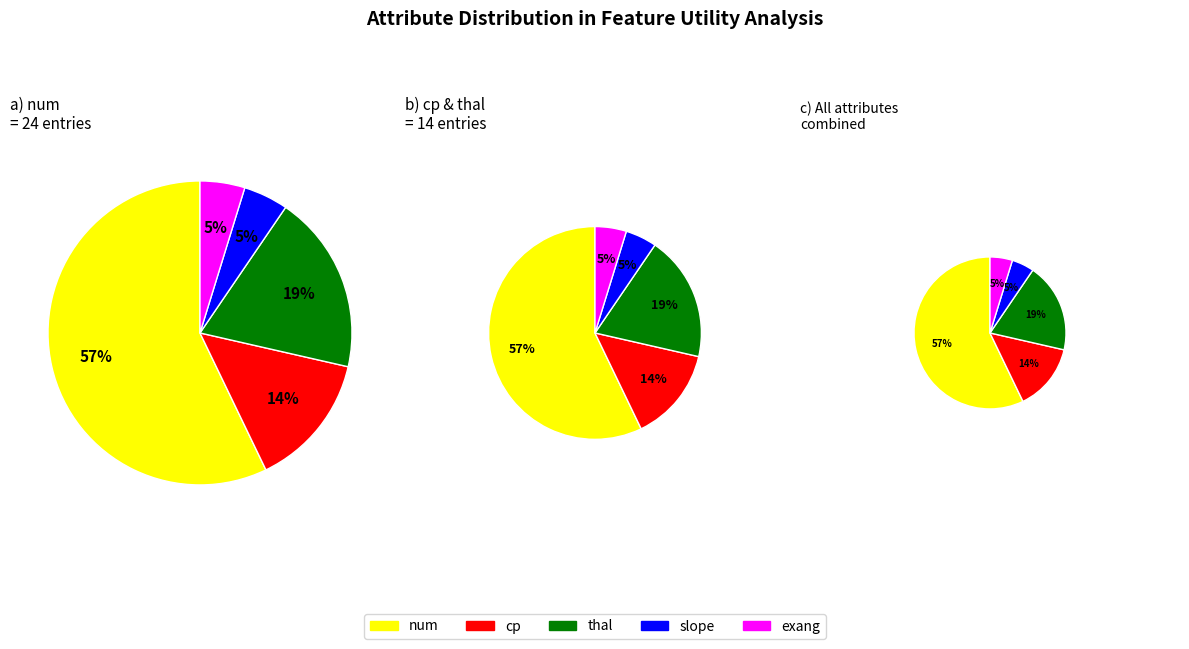

To the nearest percent, what is the average slice percentage?

20%